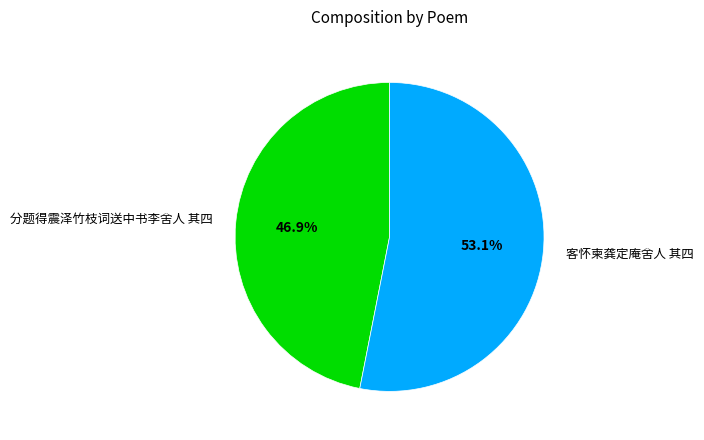

To the nearest percent, what is the average slice percentage?

50%